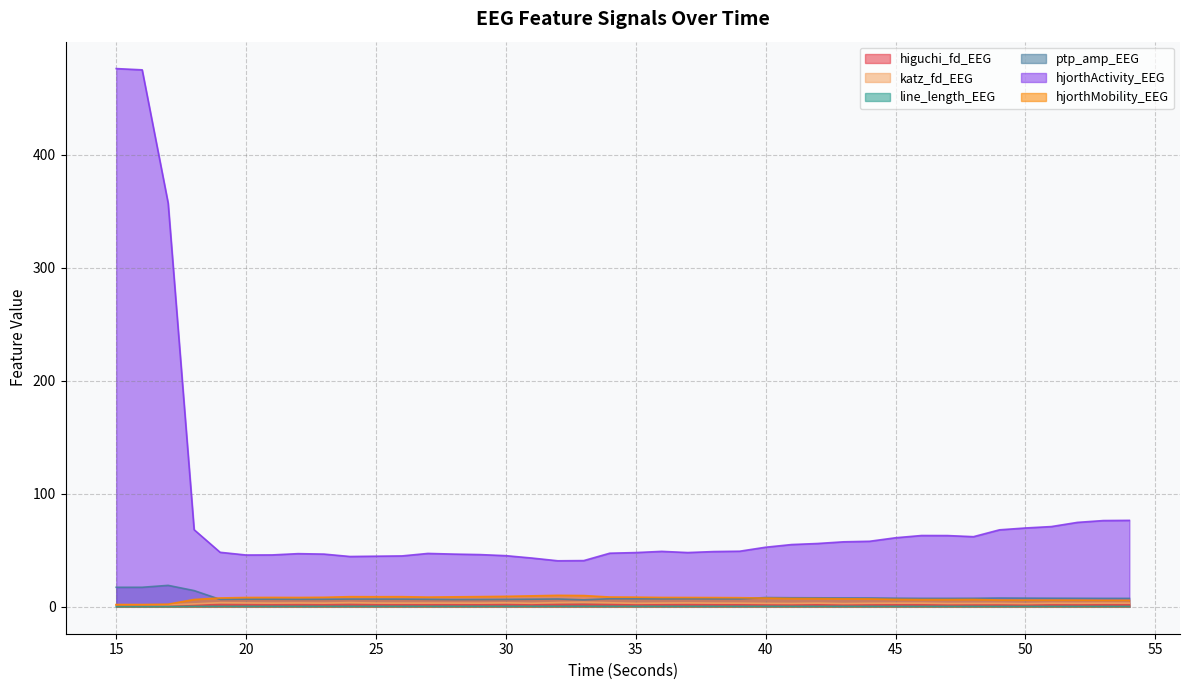

At which label does hjorthActivity_EEG reach its minimum?

32